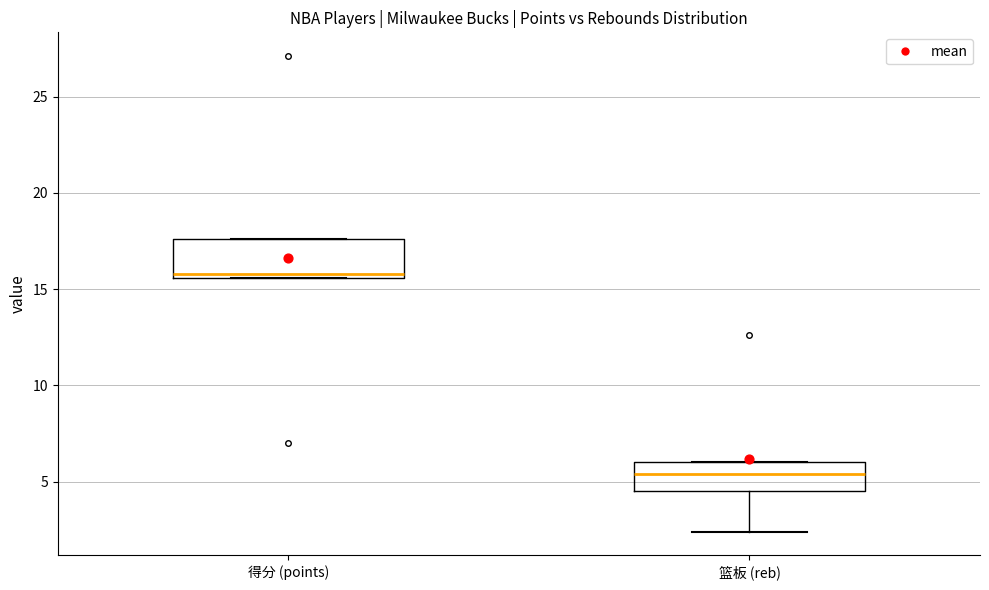

Reading left to right, read every box against the y-axis: the position of its median line, the range the box covers, and the ends of its whiskers. The values are not printed on the chart, so give them approximately, as read against the axis.

得分 (points): median 16.0, box 15.5 to 17.5, whiskers 15.5 to 17.5
篮板 (reb): median 5.5, box 4.5 to 6.0, whiskers 2.5 to 6.0